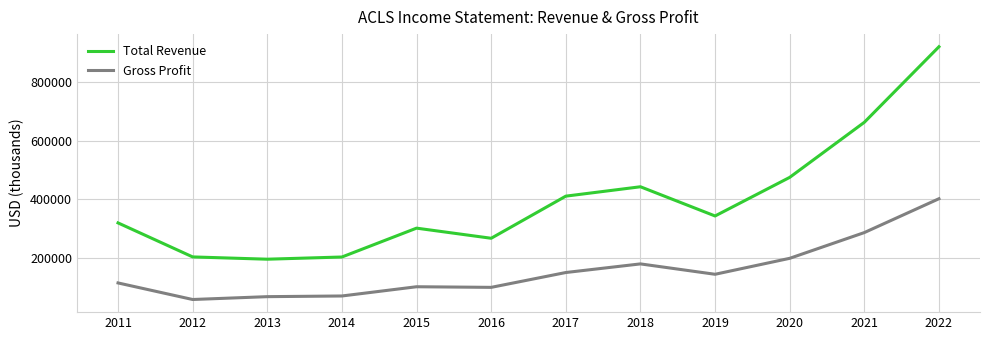

What is the total value across all series at 2012?

261600